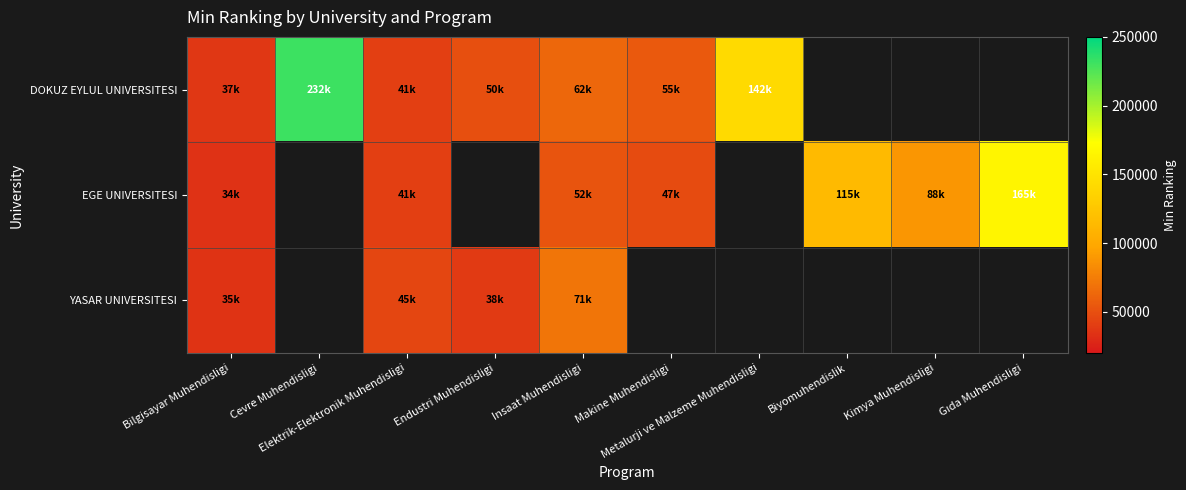

What is the spread (max minus min) of values at Elektrik-Elektronik Muhendisligi?

4000.0